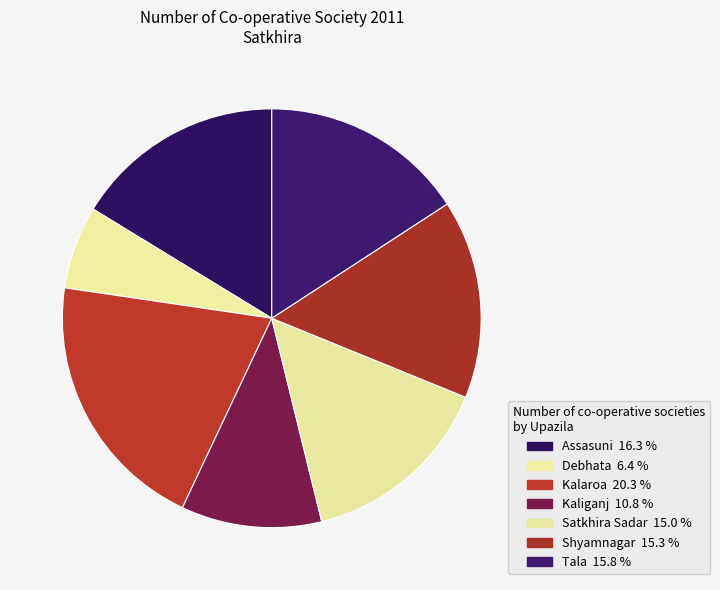

True or false: Tala accounts for 16% of the total.

True